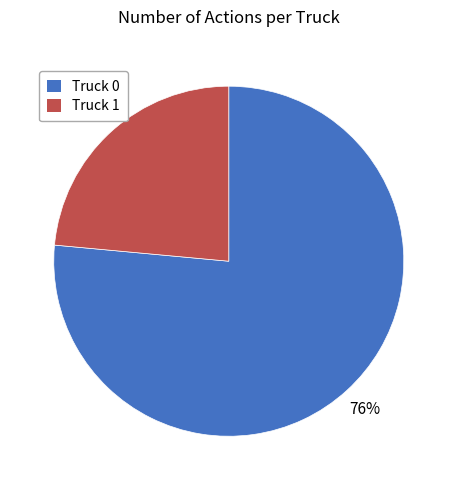

Does any single category account for the majority?

Yes